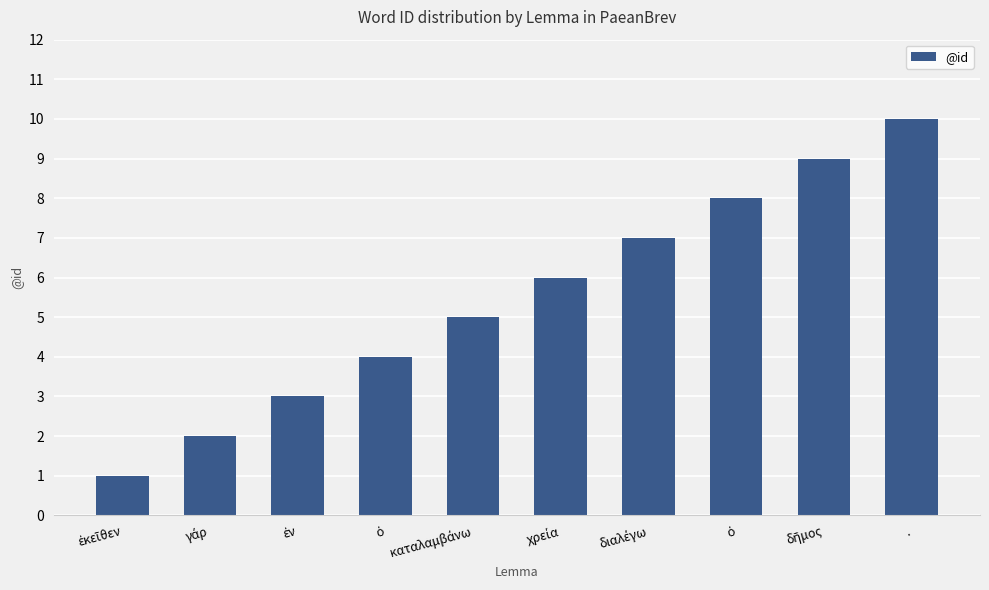

Reading left to right, extract all data points from this chart.

ἐκεῖθεν=1	γάρ=2	ἐν=3	ὁ=4	καταλαμβάνω=5	χρεία=6	διαλέγω=7	ὁ=8	δῆμος=9	.=10